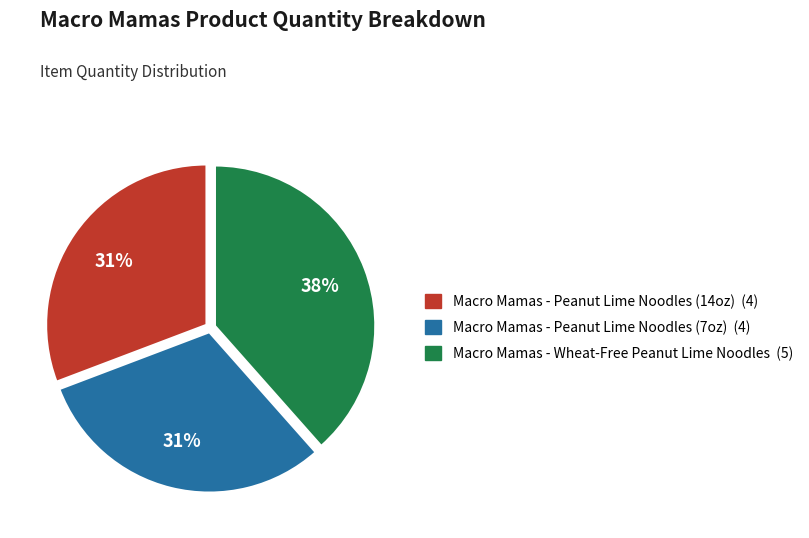

To the nearest percent, what is the average slice percentage?

33%